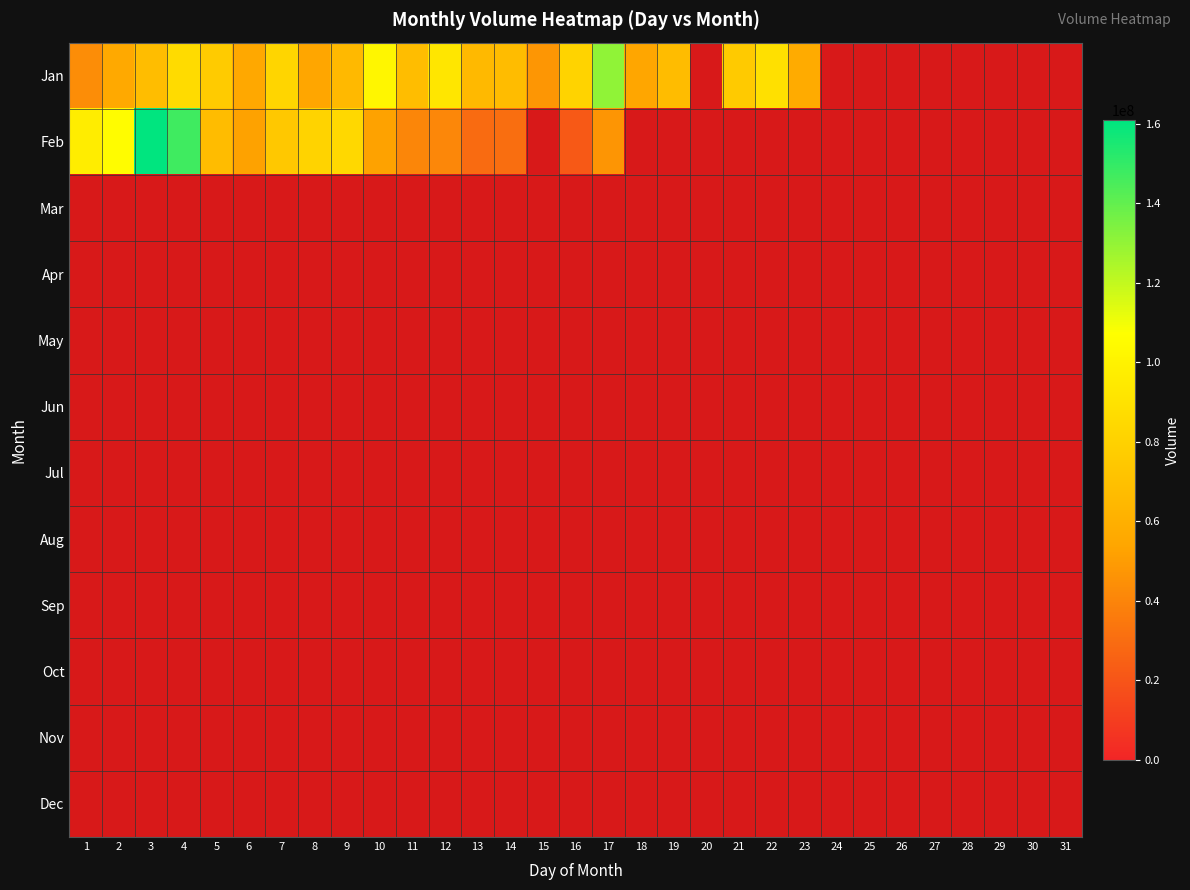

What is the spread (max minus min) of values at 9?

17738877.0